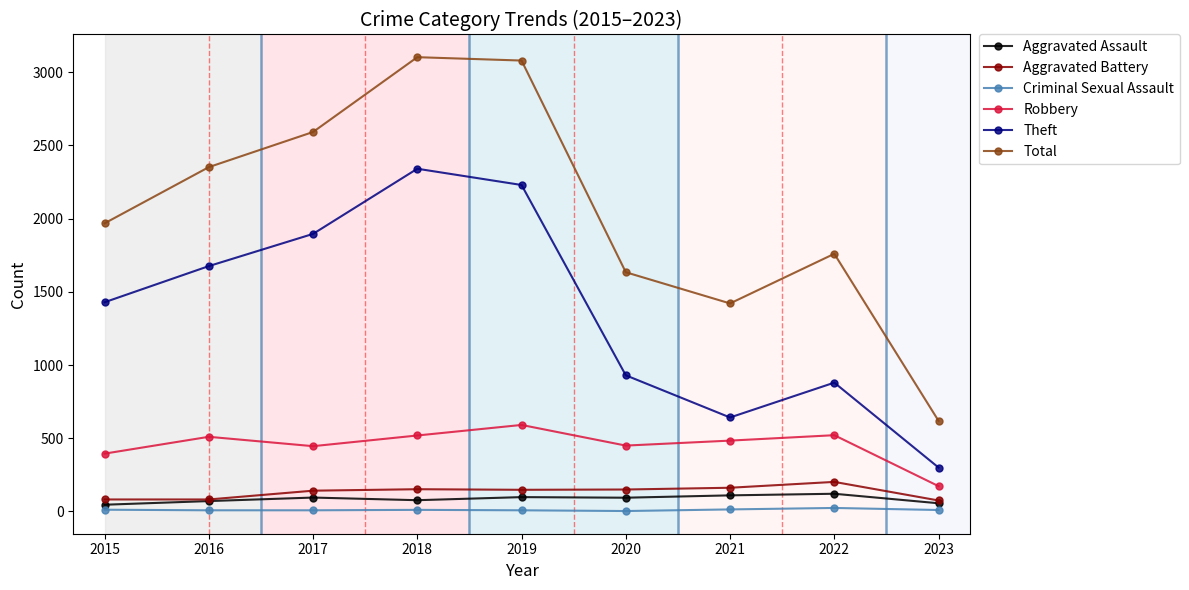

Rank the series by their maximum value, from highest to lowest.

Total, Theft, Robbery, Aggravated Battery, Aggravated Assault, Criminal Sexual Assault